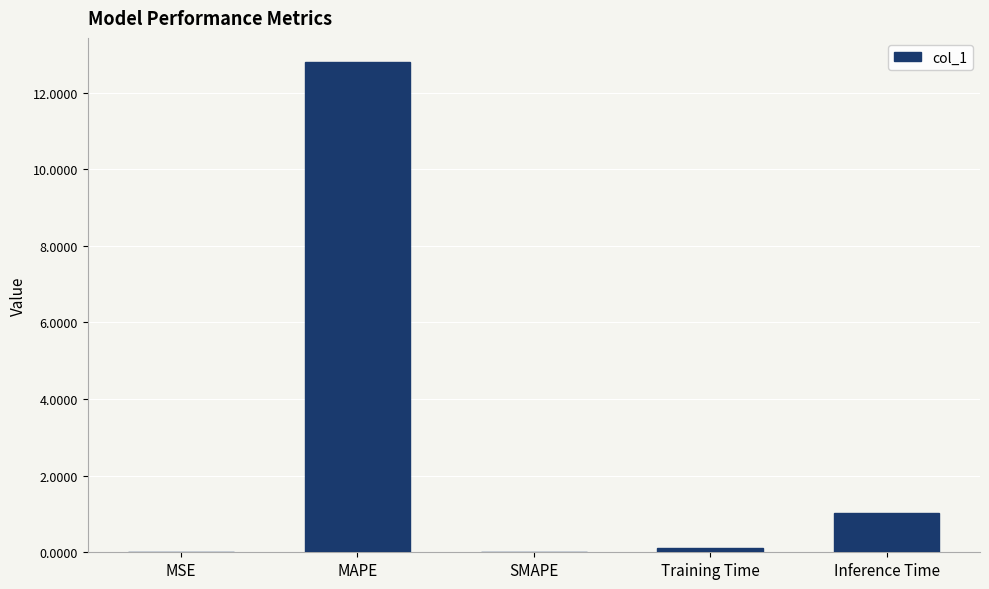

The value at MAPE is 18.4. True or false?

False